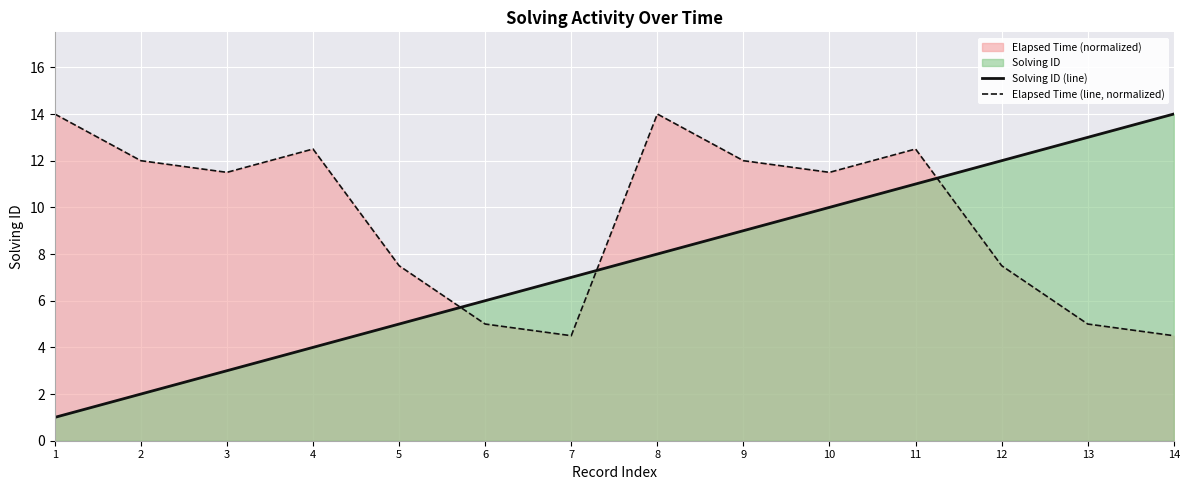

Where is the first local maximum for Elapsed Time (line, normalized)?

4